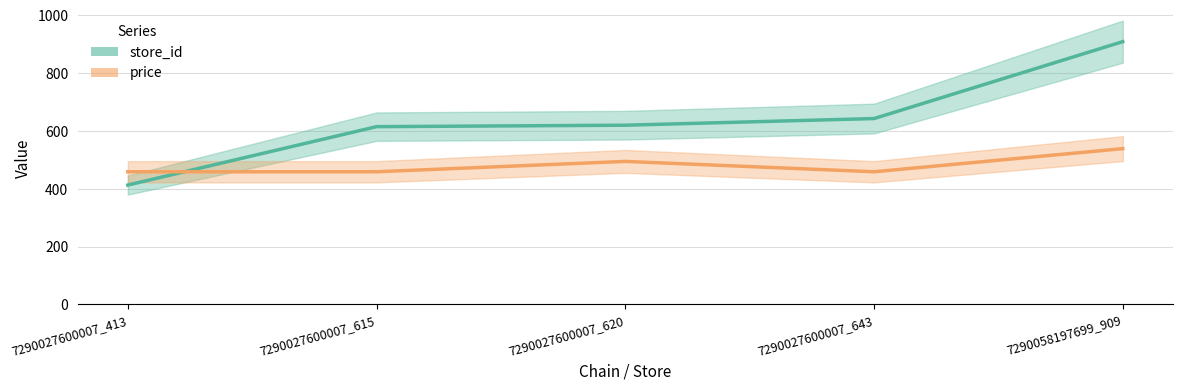

Where is the first local minimum for price?

7290027600007_643